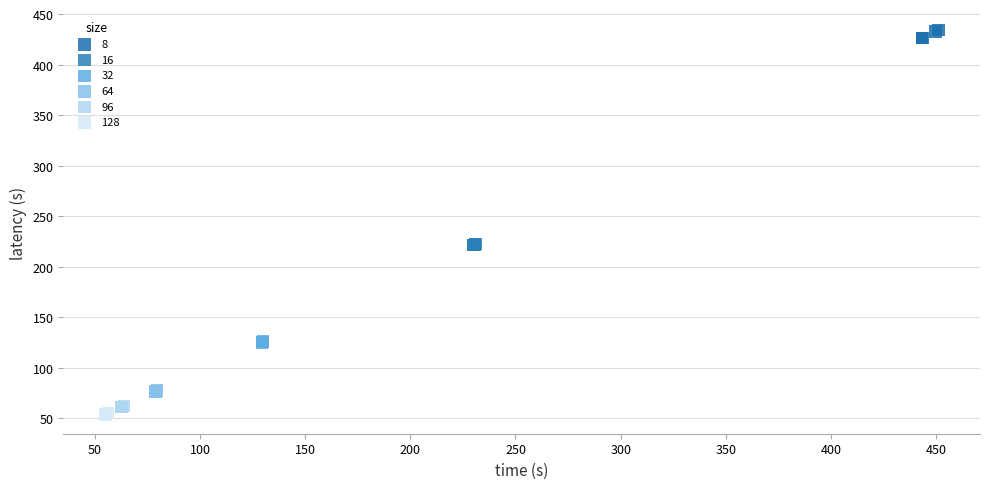

Which series has the widest spread of Y values?

8